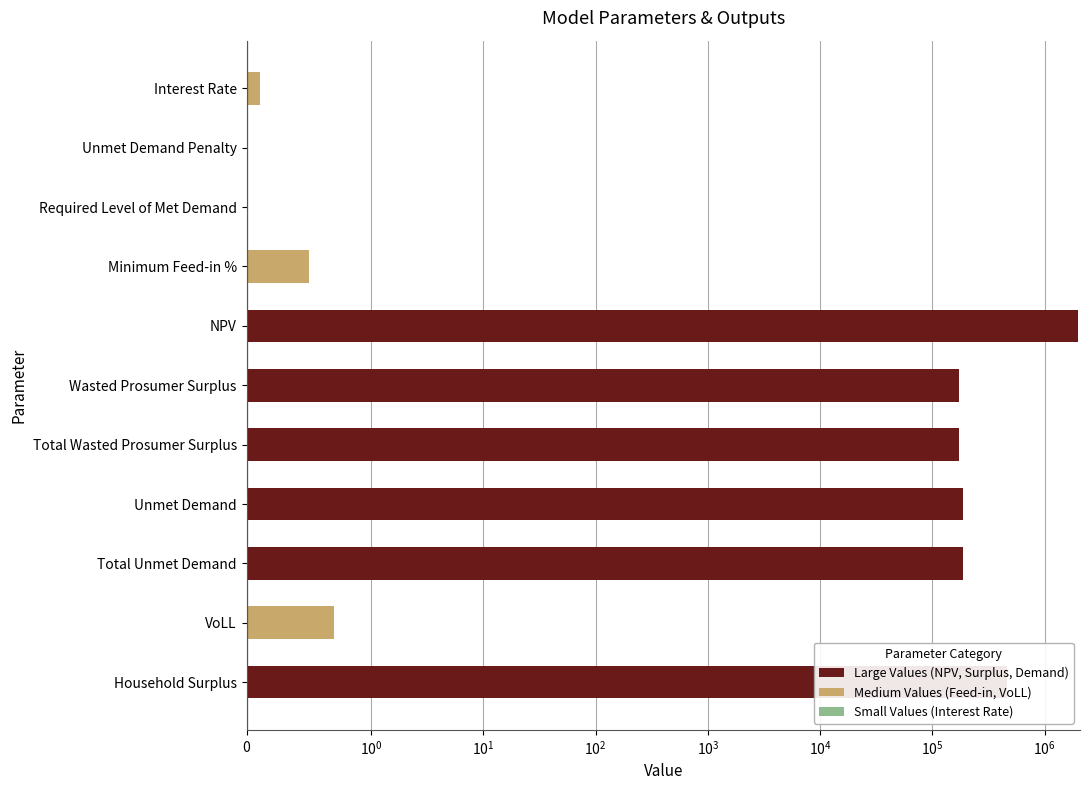

True or false: the data shows 0.7 at VoLL.

True